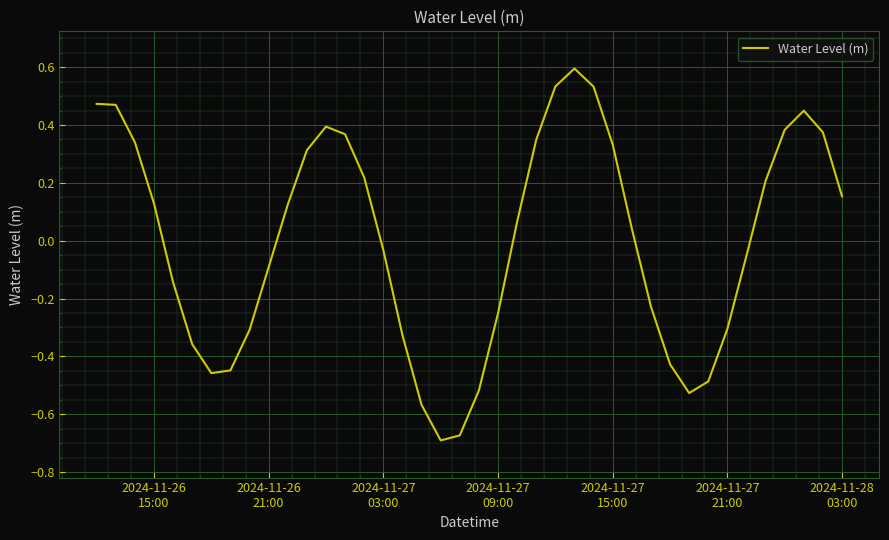

What is the maximum value shown in the chart?

0.6